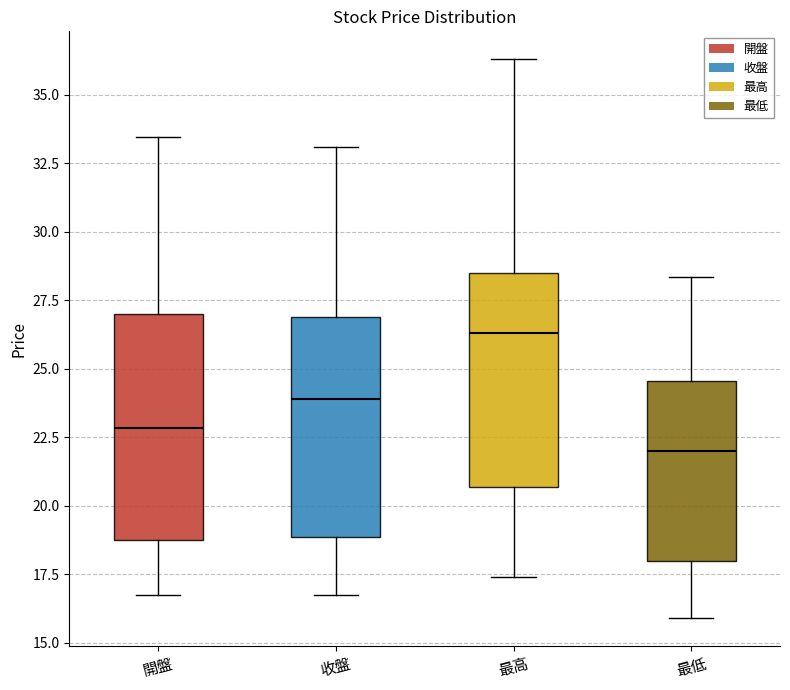

Where does the lower whisker of the box for 收盤 end on the y-axis? The values are not printed on the chart, so give them approximately, as read against the axis.

17.0